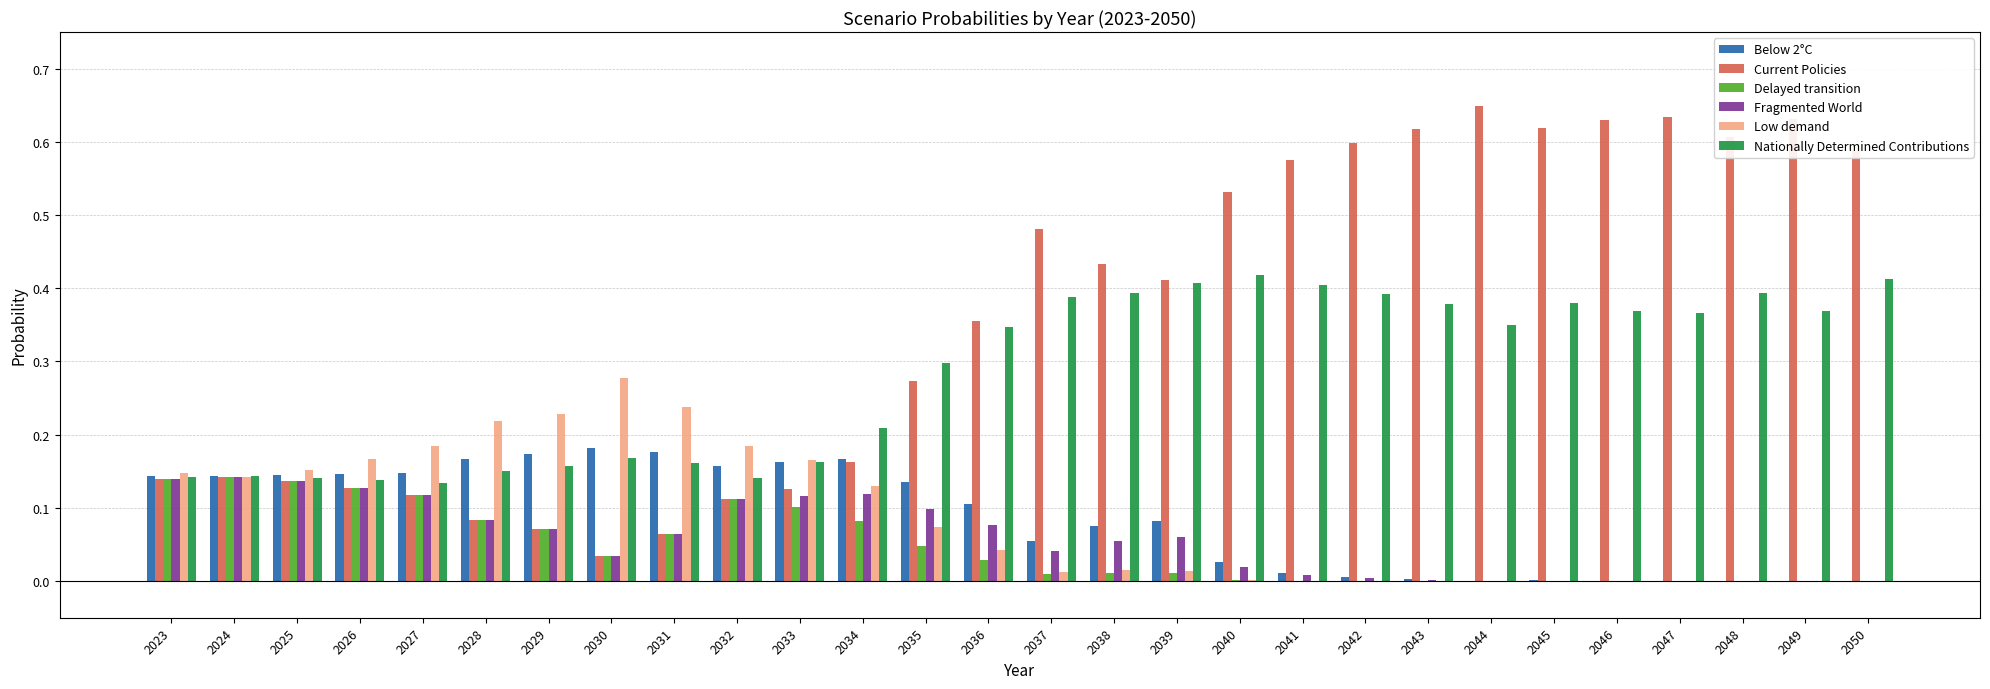

True or false: Nationally Determined Contributions has a value of 0.2 at 2038.

False